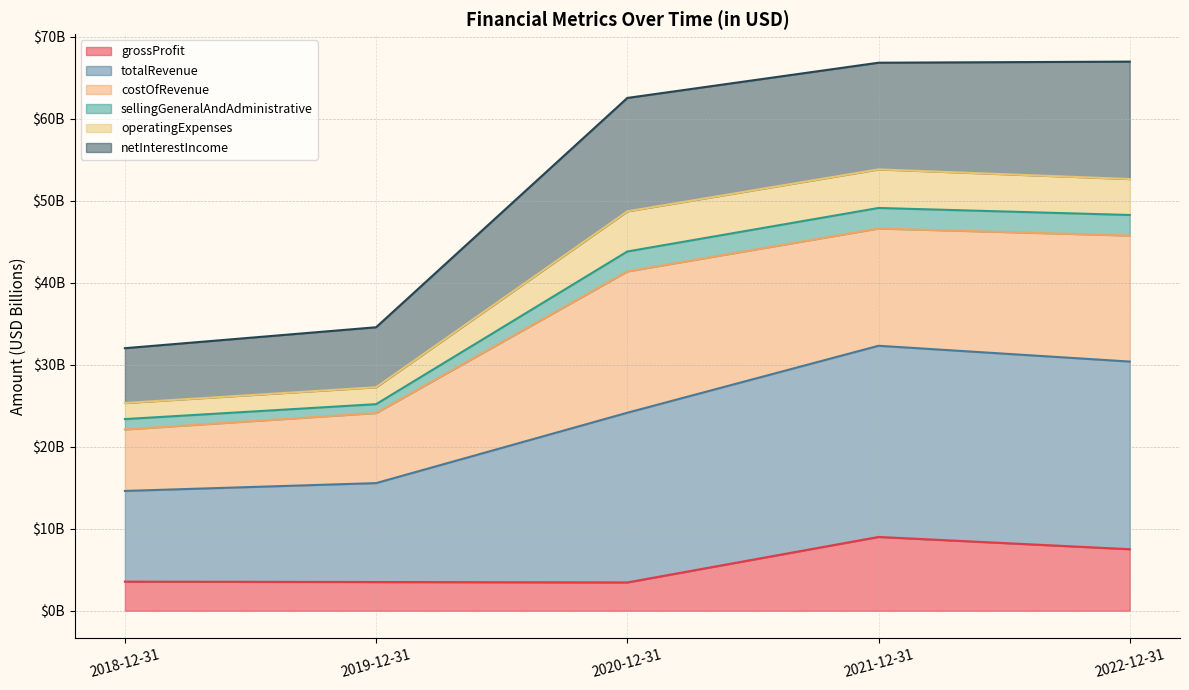

What is the average value of the grossProfit series?

5.4